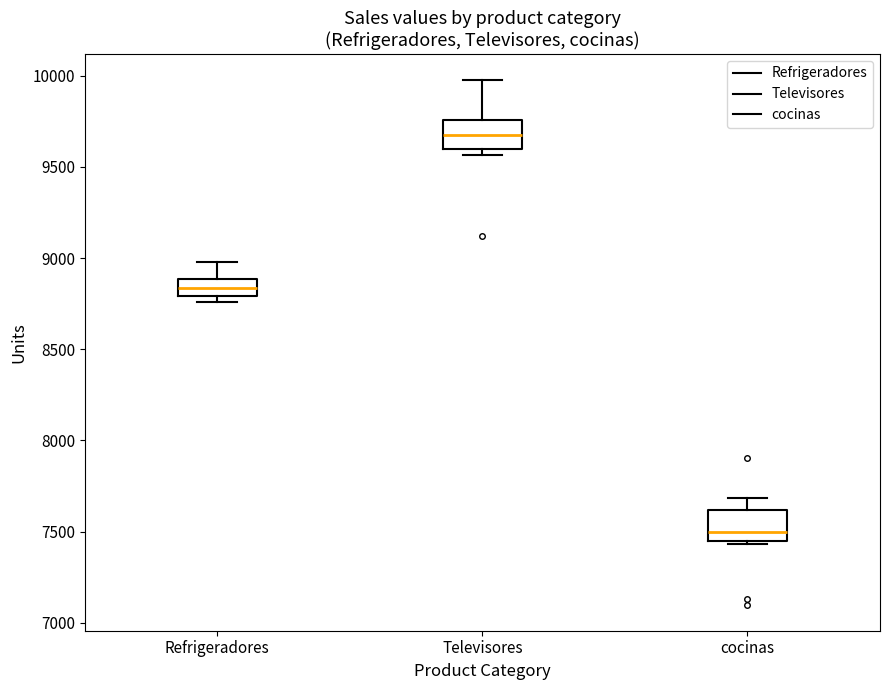

Reading left to right, read every box against the y-axis: the position of its median line, the range the box covers, and the ends of its whiskers. The values are not printed on the chart, so give them approximately, as read against the axis.

Refrigeradores: median 8850, box 8800 to 8900, whiskers 8750 to 9000
Televisores: median 9650, box 9600 to 9750, whiskers 9550 to 10000
cocinas: median 7500, box 7450 to 7600, whiskers 7450 (just below the box's lower edge) to 7700